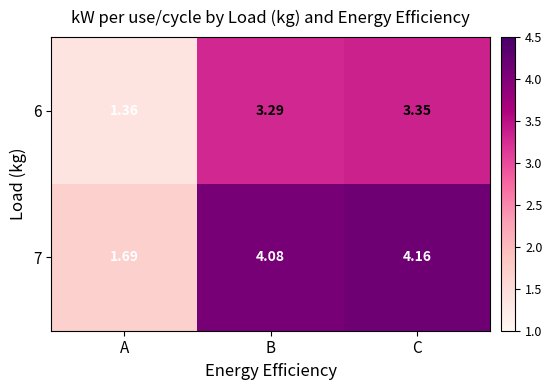

Where does the 7 series first go above 4?

B